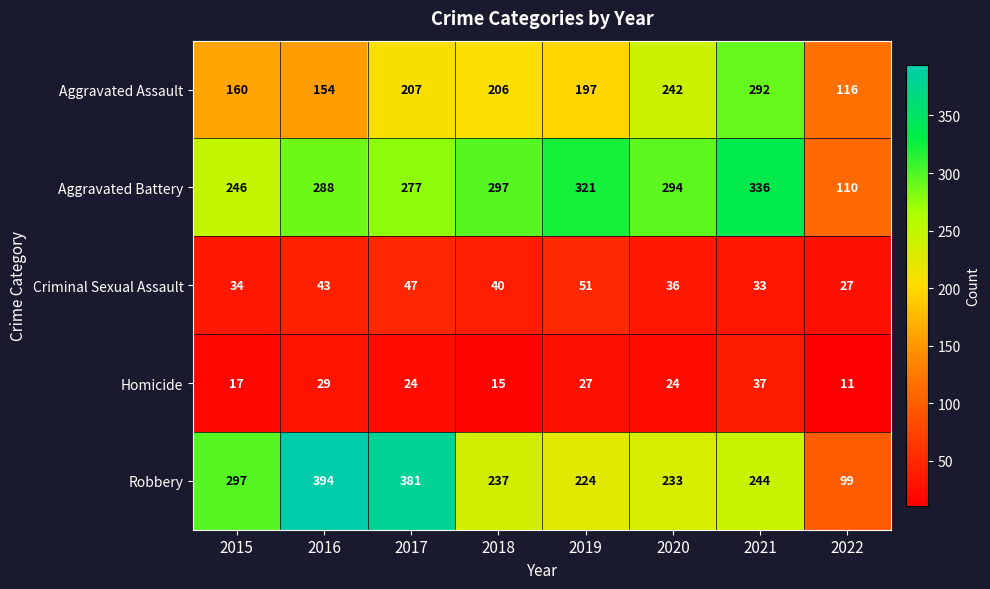

Is it true that Homicide equals 18 at 2019?

False